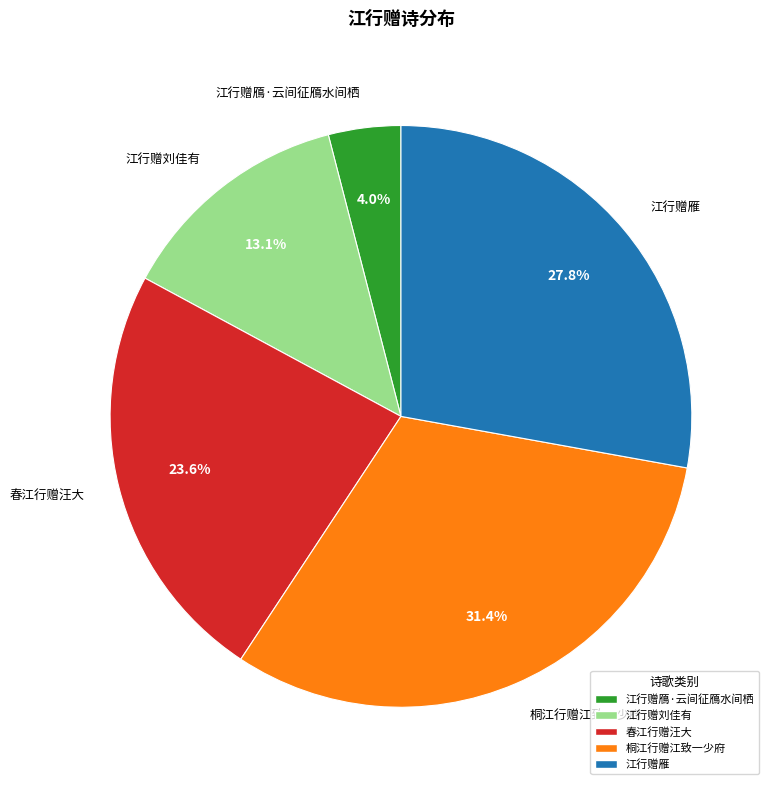

What percentage do 江行赠刘佳有 and 江行赠鴈·云间征鴈水间栖 together represent?

17.1%